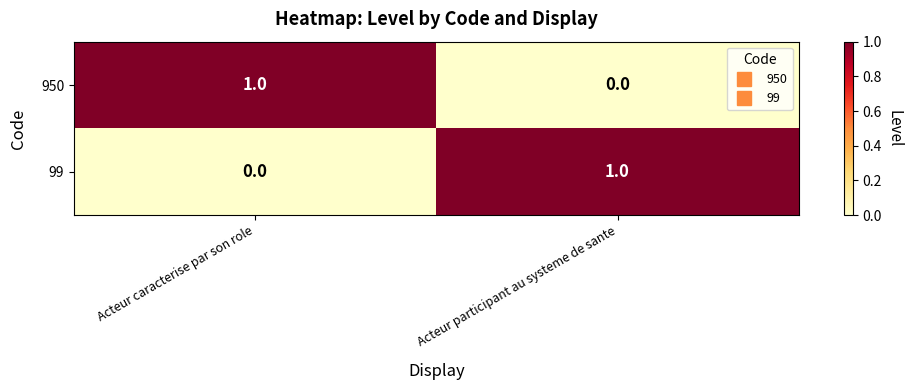

What is the spread (max minus min) of values at Acteur participant au systeme de sante?

1